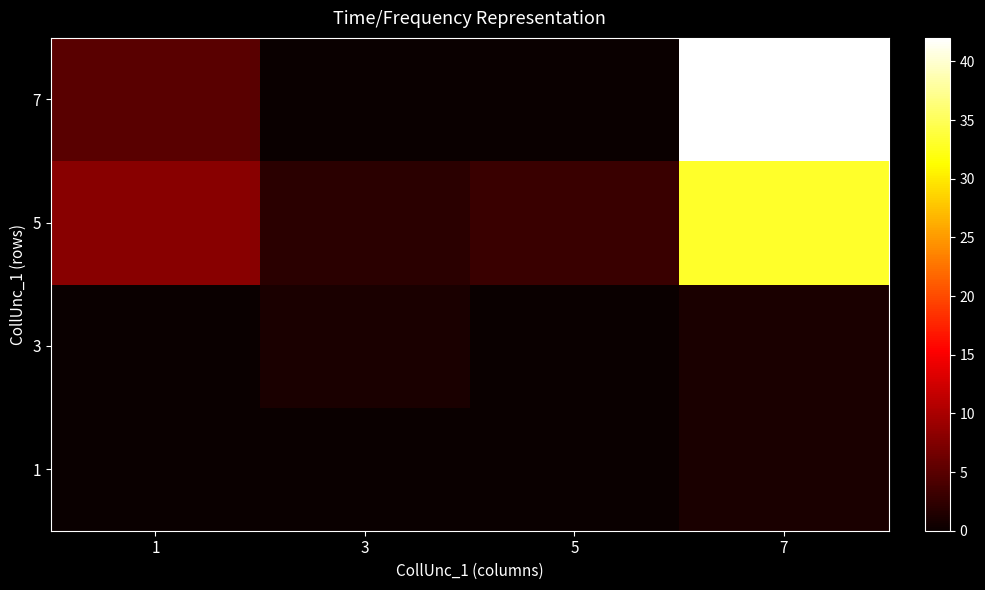

At which category does the chart reach its peak across all series?

7